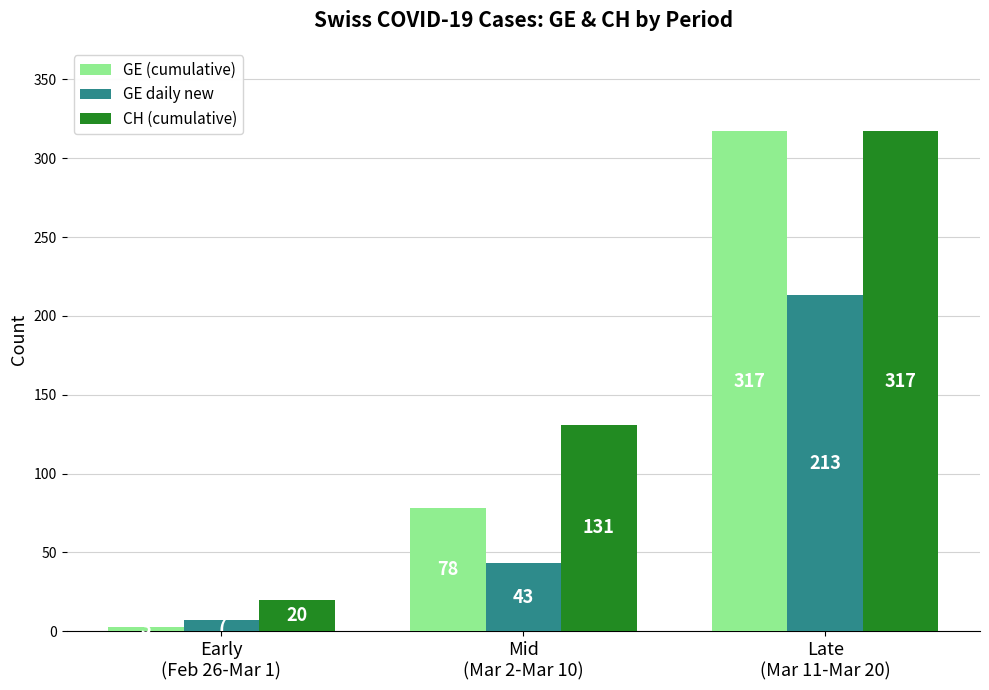

How many bars are there in each group?

3